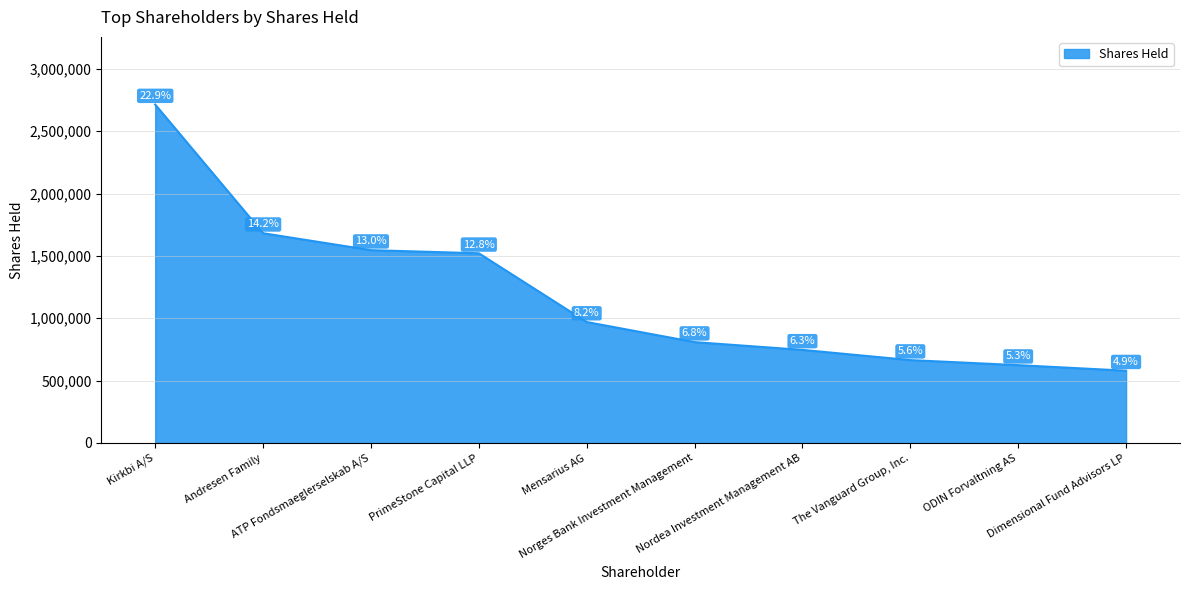

What is the approximate value at Kirkbi A/S?

2713645